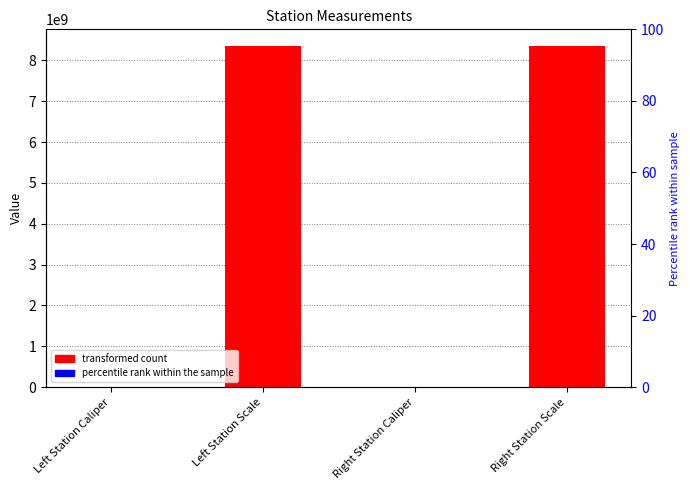

What is the value of the 3rd bar from the left?

113954